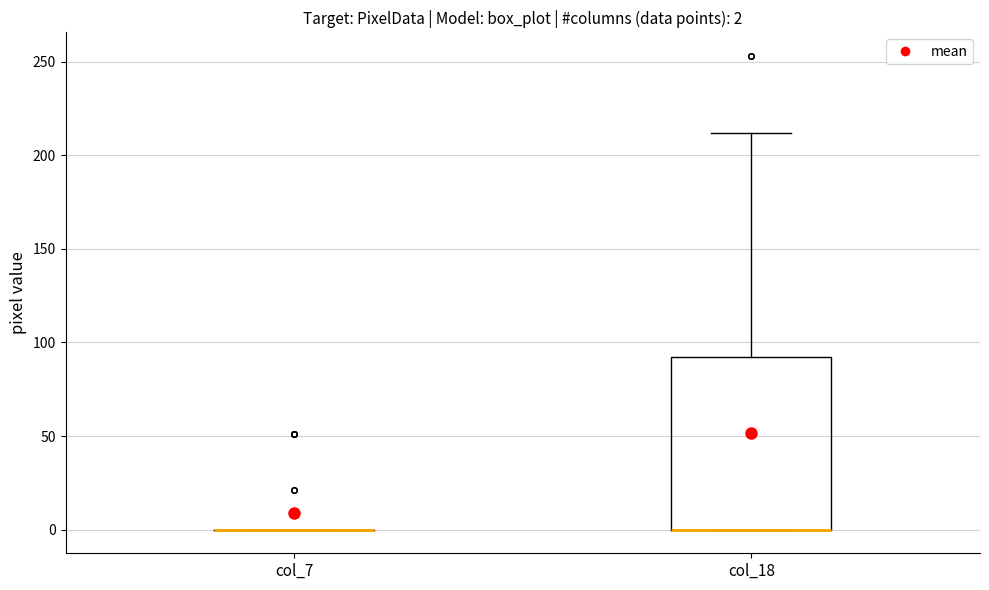

Comparing the boxes themselves (not the whiskers), which one is the tallest?

col_18